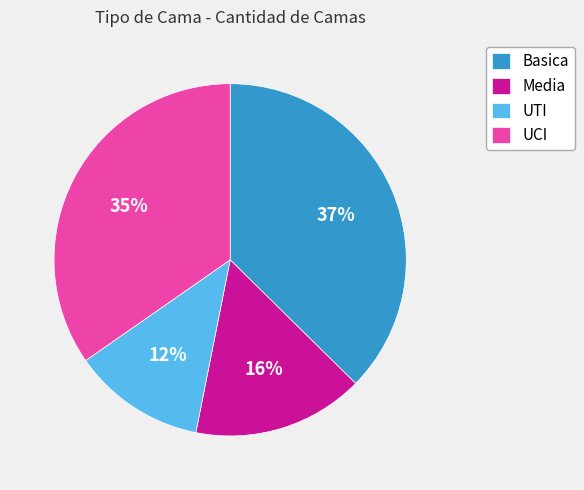

To the nearest percent, what is the combined percentage of Basica and Media?

53%